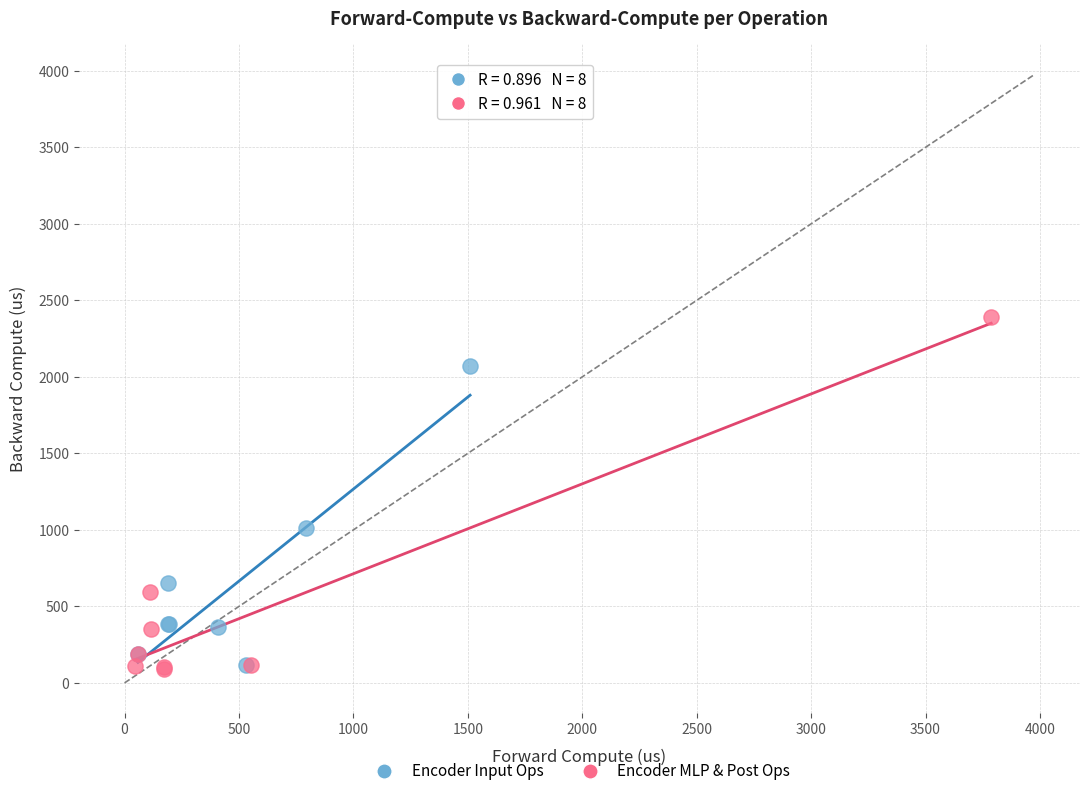

Which series has the widest spread of Y values?

Encoder MLP & Post Ops